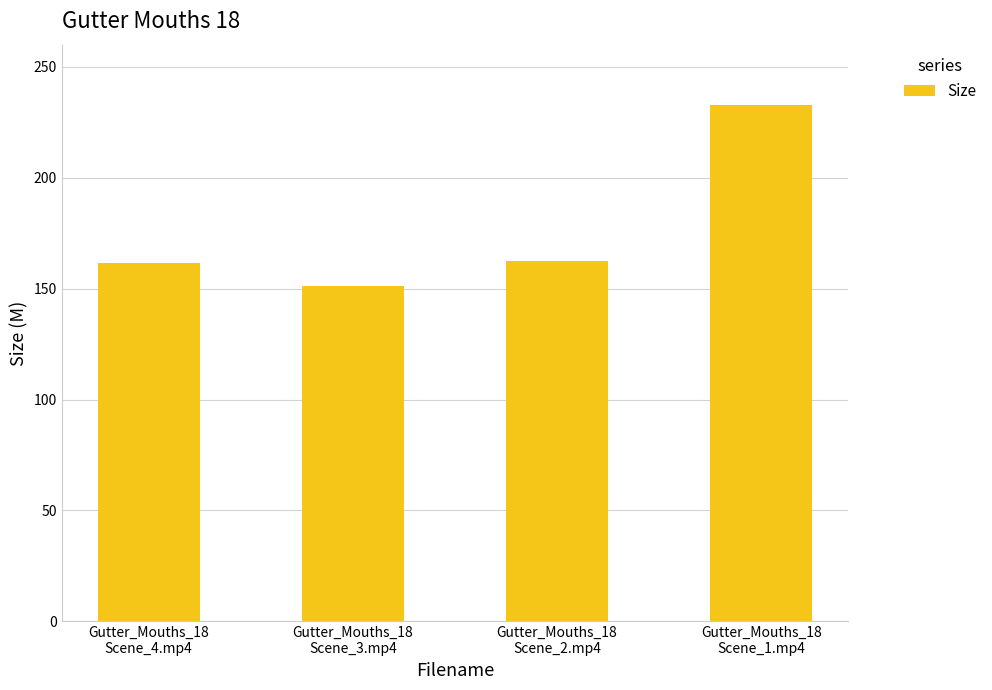

What is the minimum value shown in the chart?

151.3